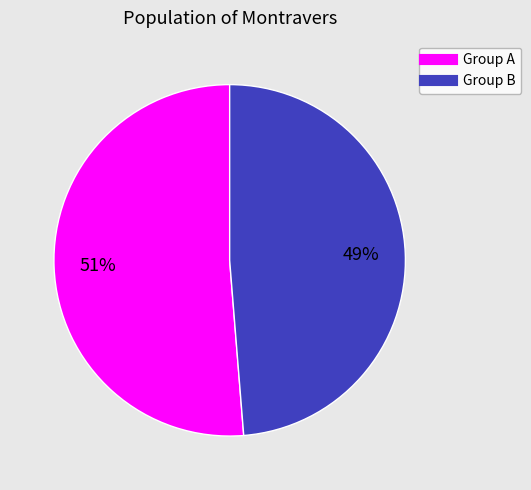

To the nearest percent, what is the average slice percentage?

50%